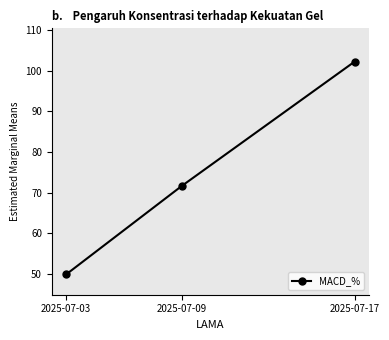

What is the sum of all values?

223.8